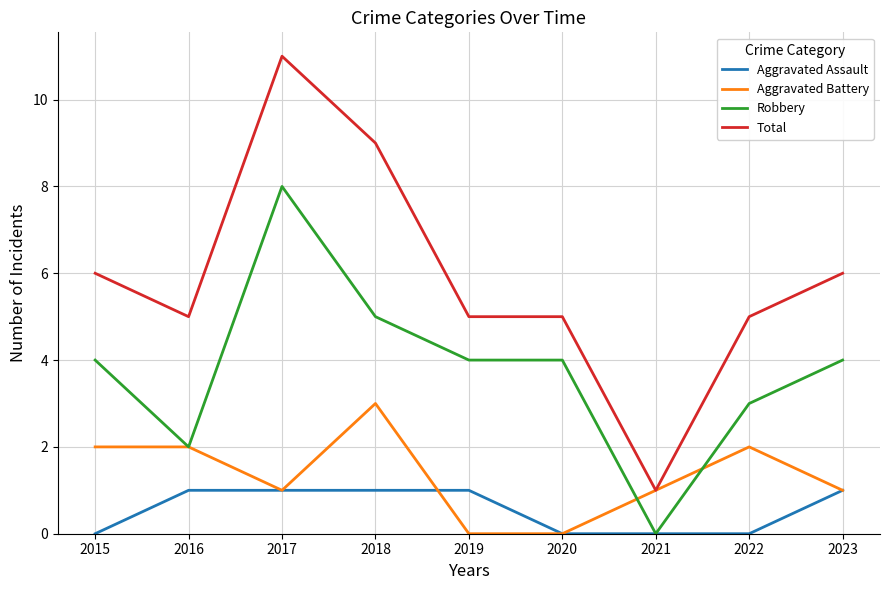

The Aggravated Battery series shows 0 at 2019. True or false?

True